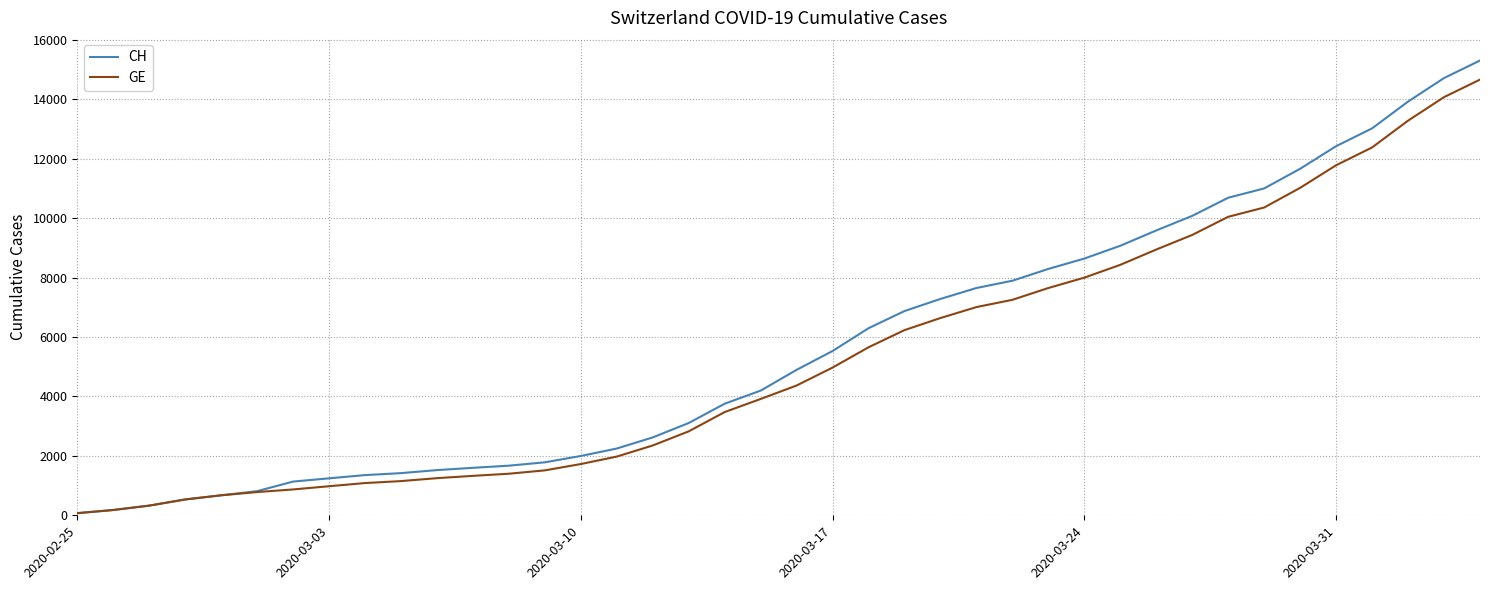

Which series has the largest range (max minus min)?

CH